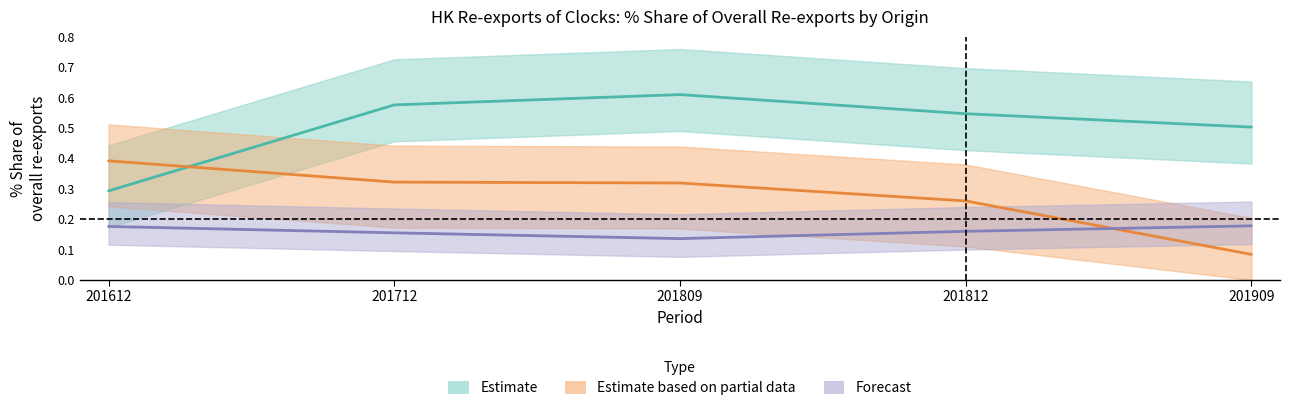

What is the total value across all series at 201712?

1.1